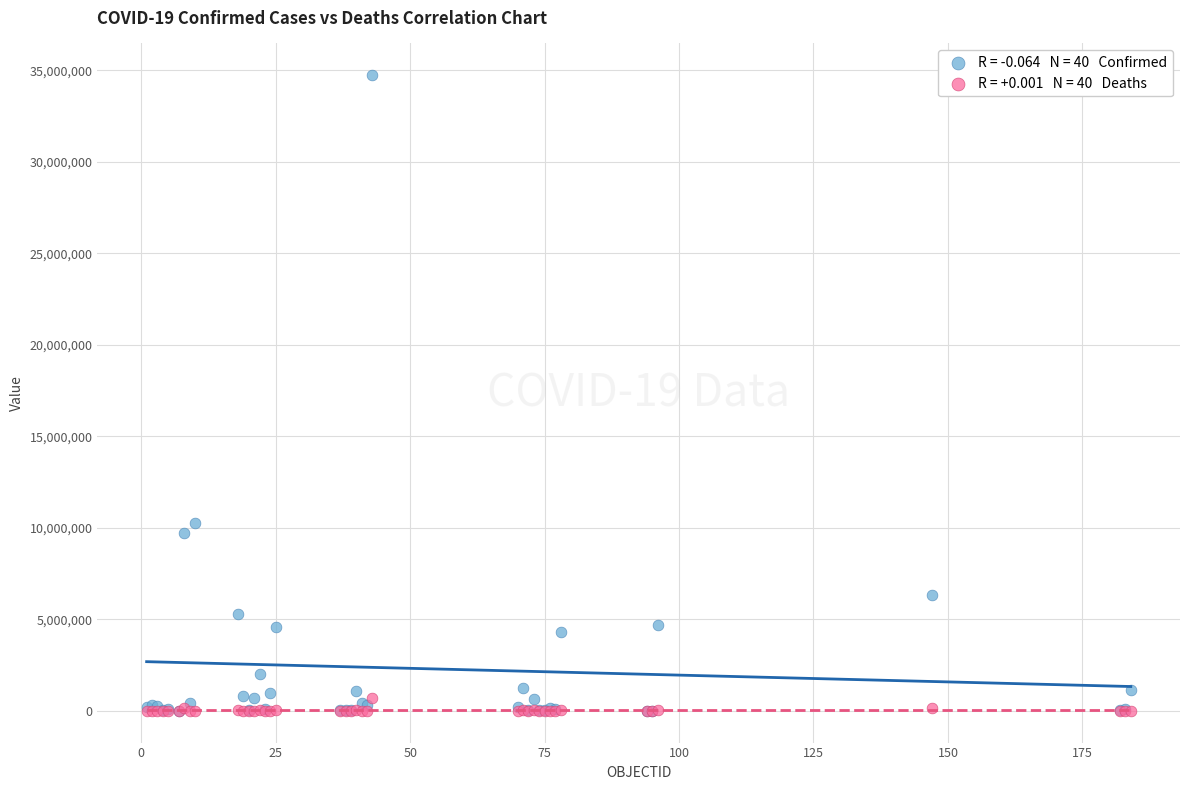

Across all series, what Y value is closest to 17365780?

10281387